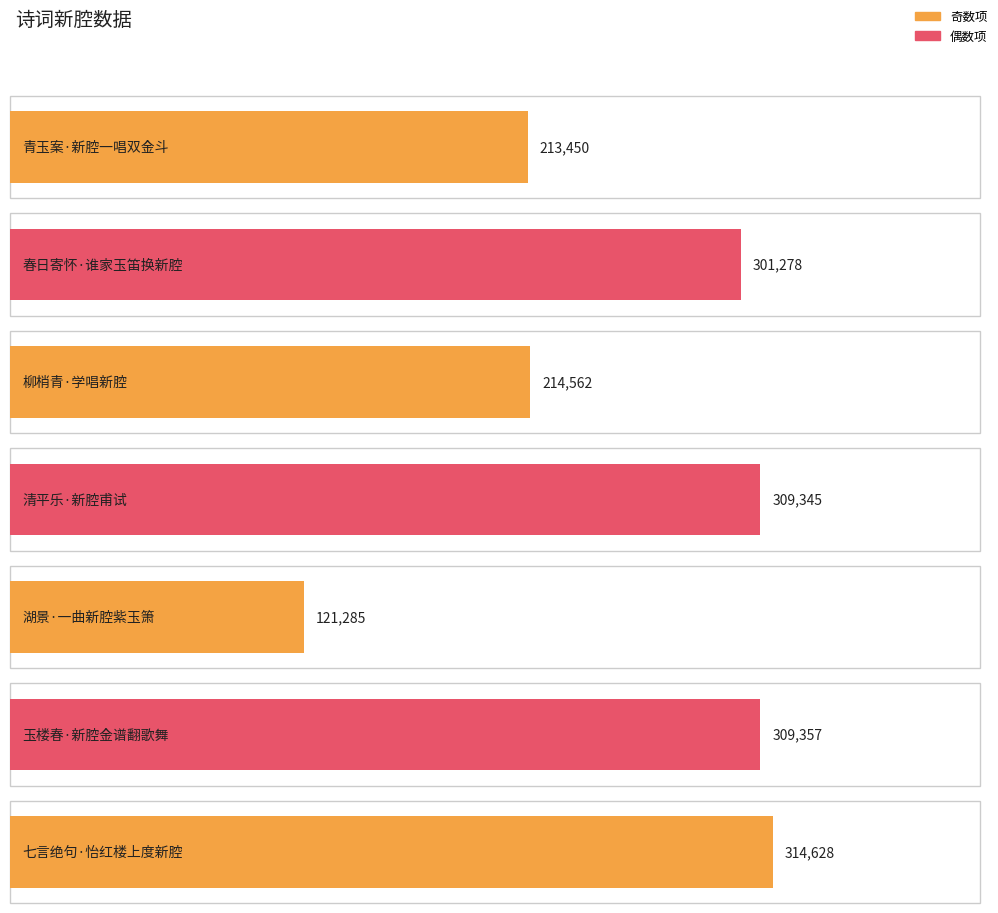

What is the minimum value shown in the chart?

121285